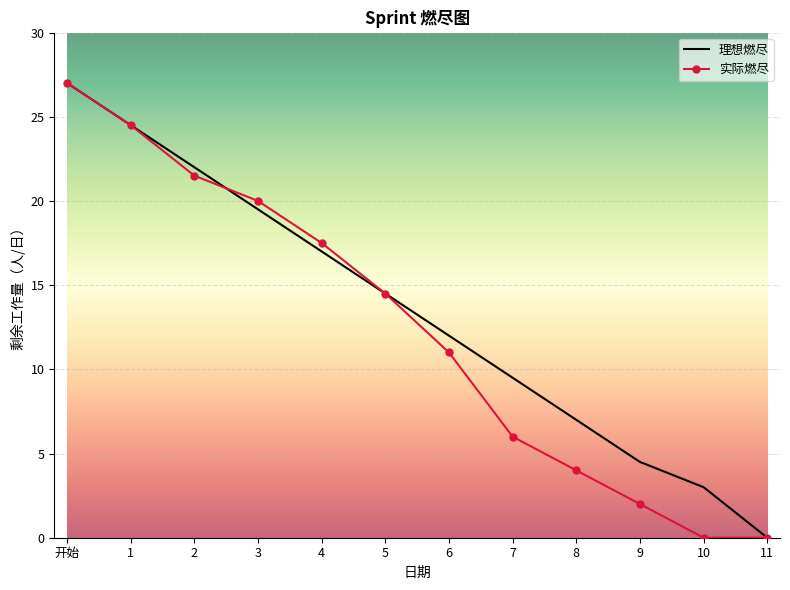

True or false: 实际燃尽 and 理想燃尽 cross at least once.

True